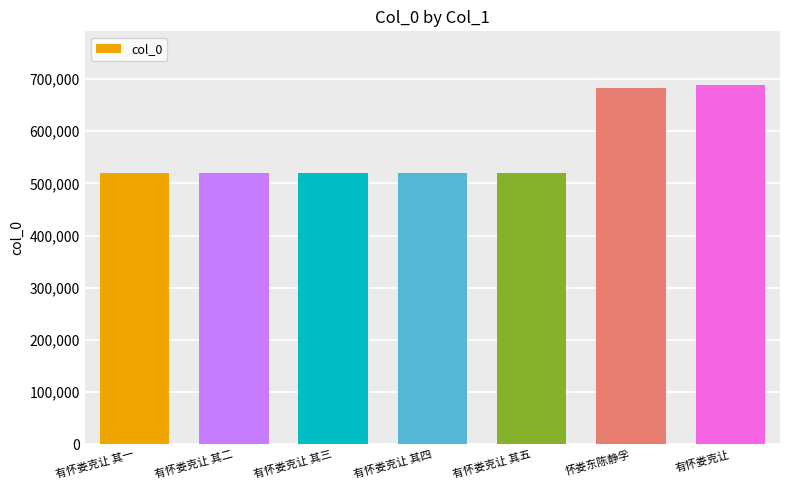

What is the label of the 2nd bar from the right?

怀娄东陈静孚